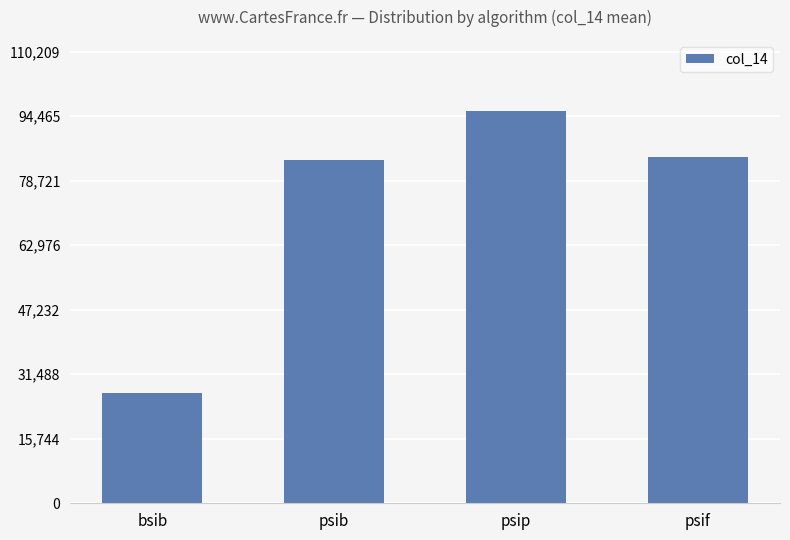

Does the chart contain stacked bars?

No